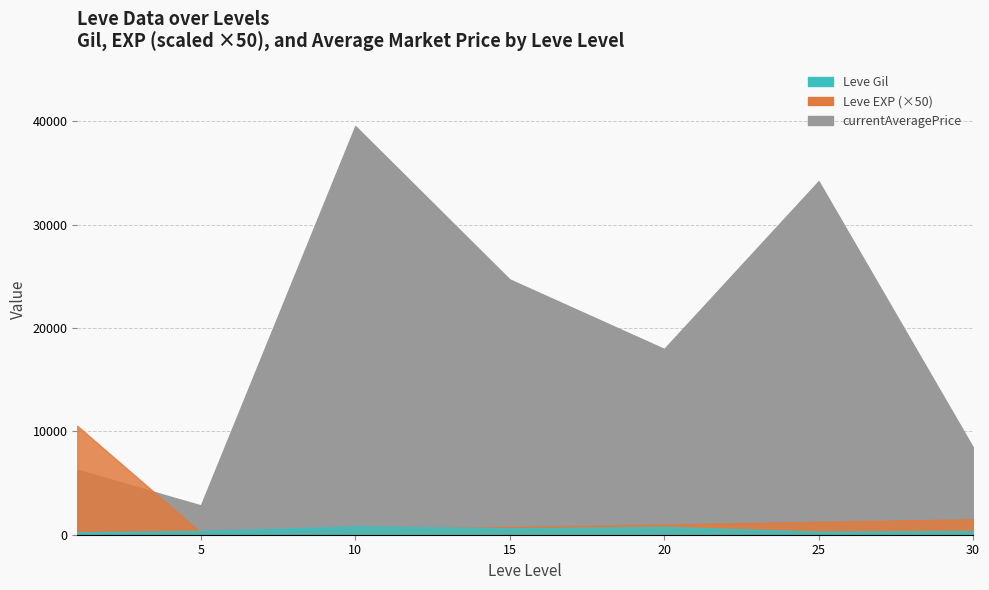

What is the difference between the highest and lowest values at 15?

2665